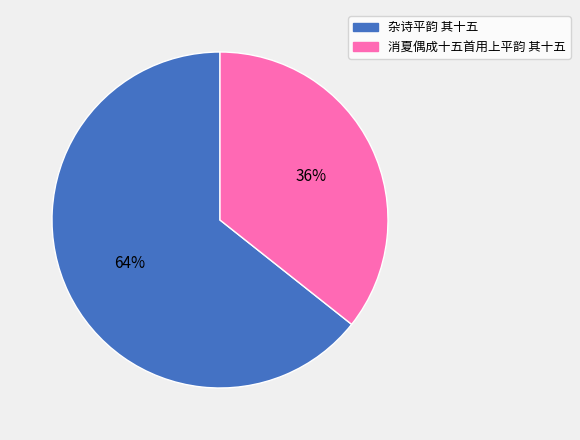

How many segments does this pie chart have?

2